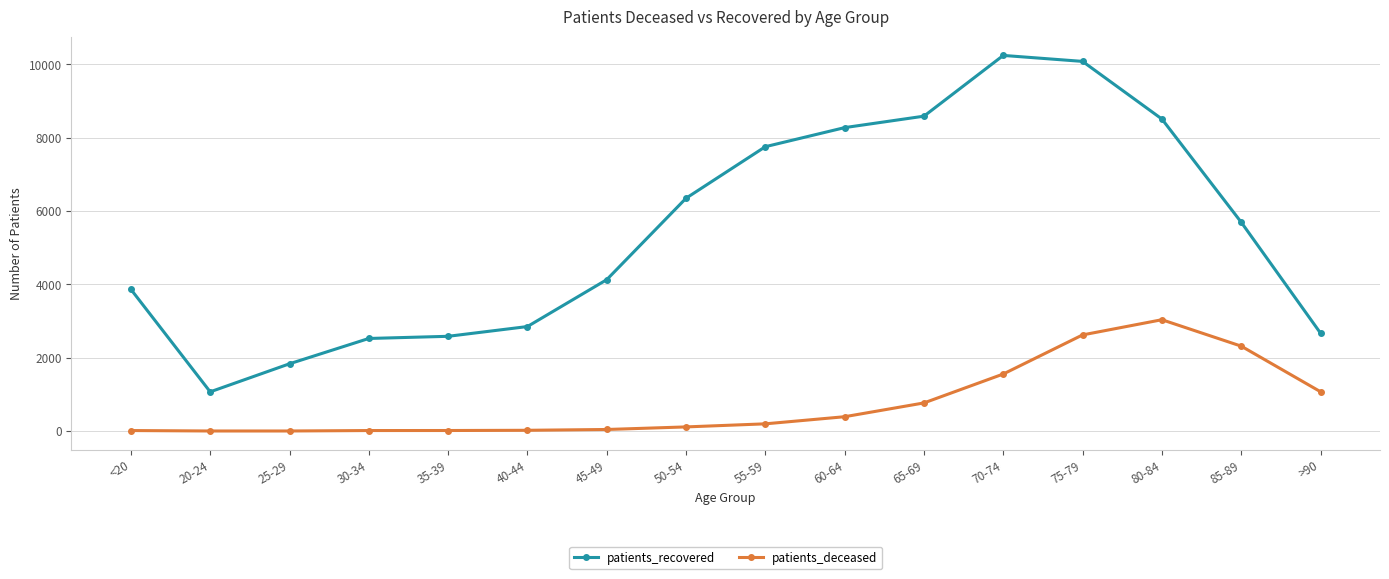

True or false: patients_recovered and patients_deceased intersect in this chart.

False